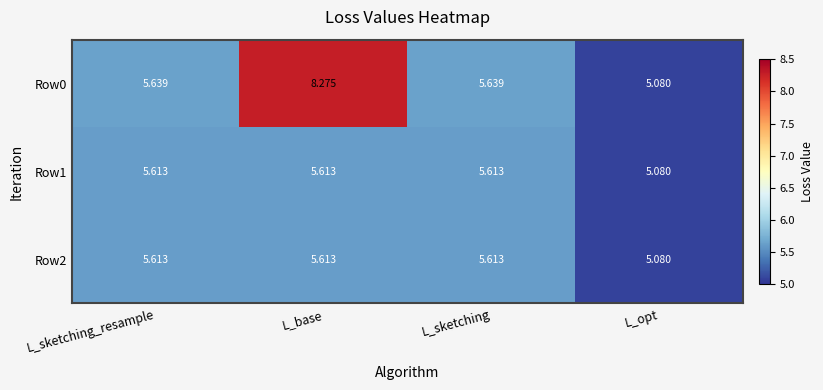

Which category has the lowest value in the Row1 series?

L_opt